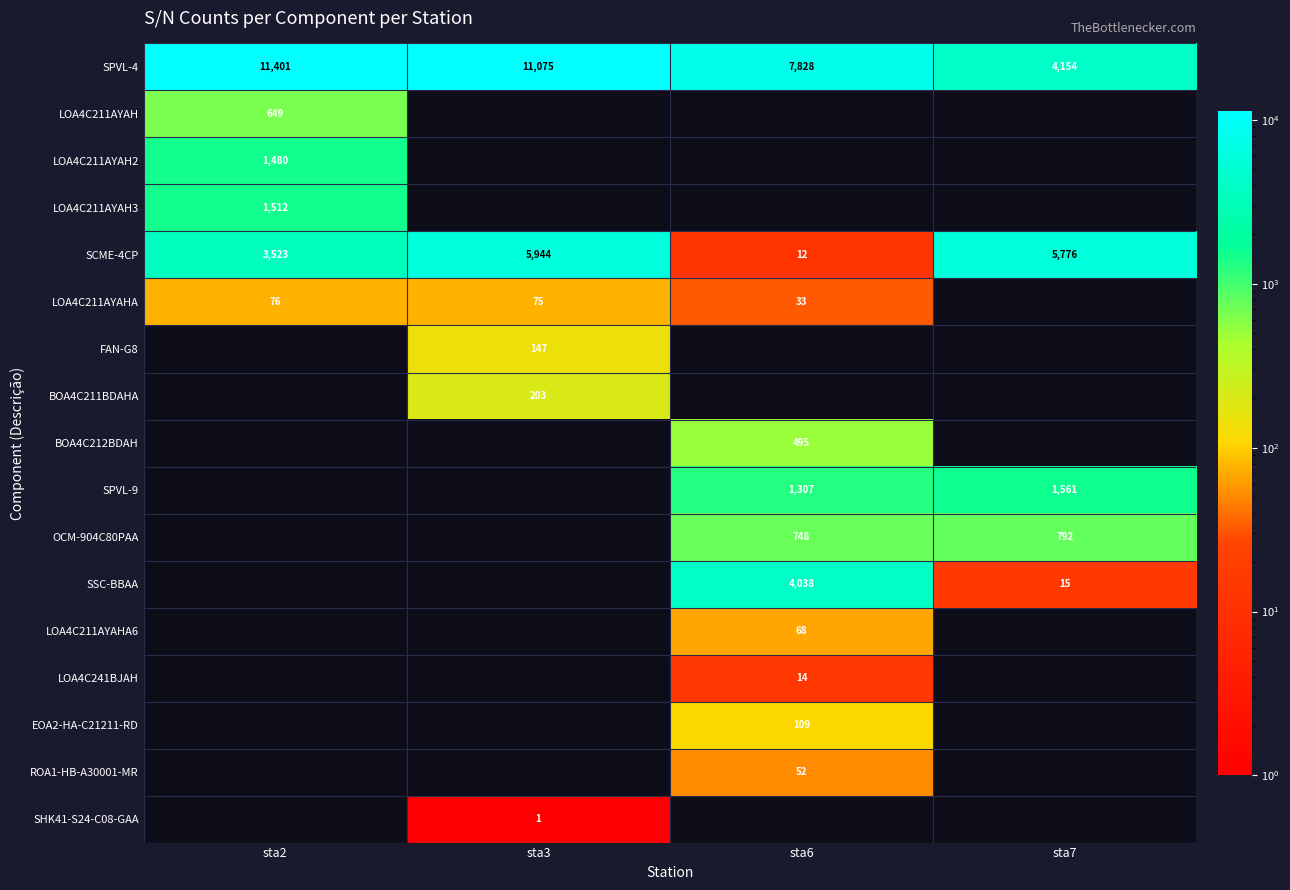

True or false: ROA1-HB-A30001-MR has a value of 69 at sta6.

False